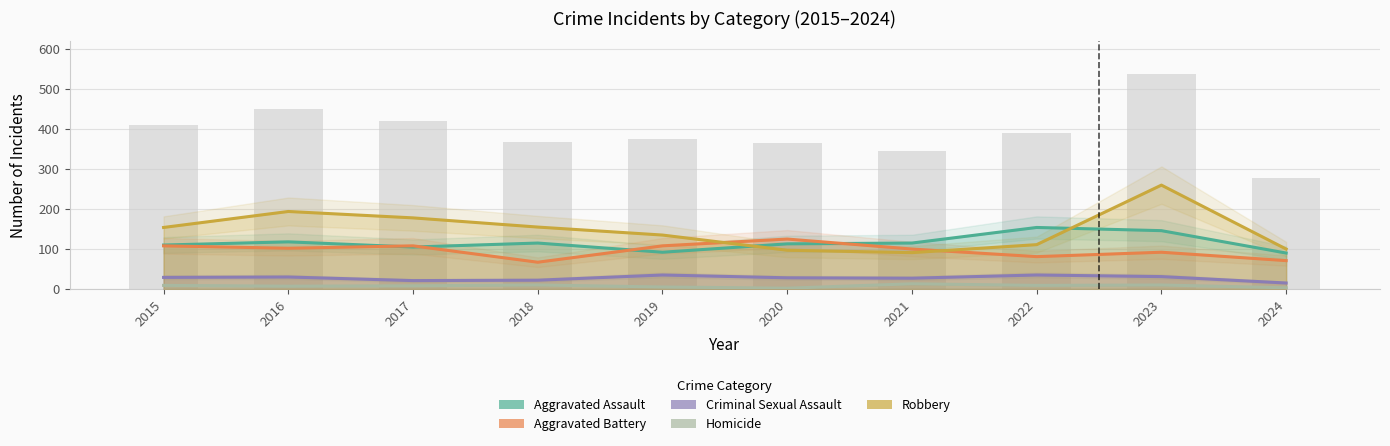

Are the bars horizontal?

No